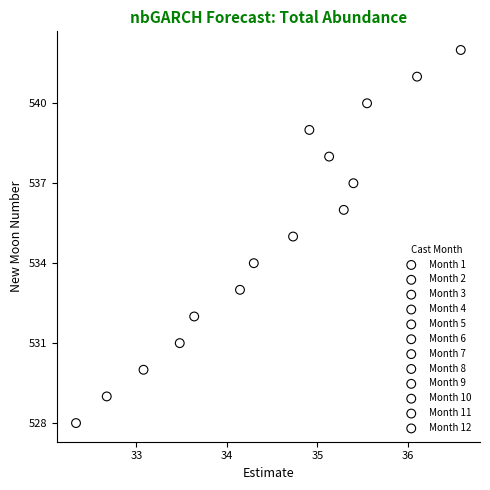

Which series contains the lowest Y value?

Month 2